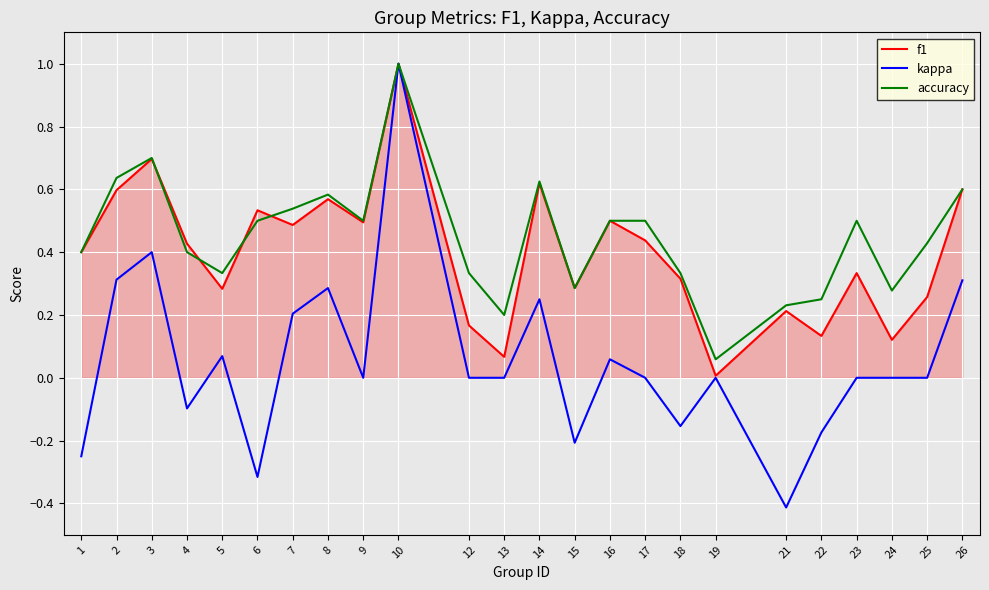

Is the value of kappa at 13 greater than the value of accuracy at 26?

No